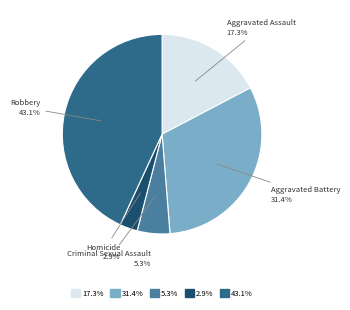

What is the smallest slice in the pie chart?

Homicide